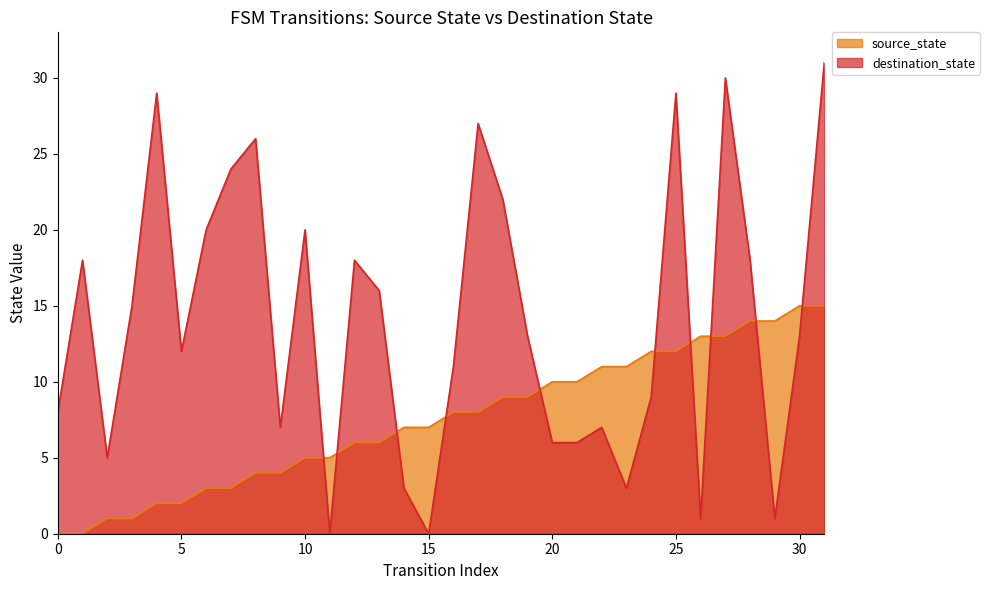

What is the value of the destination_state point at the 31st from the left?

13